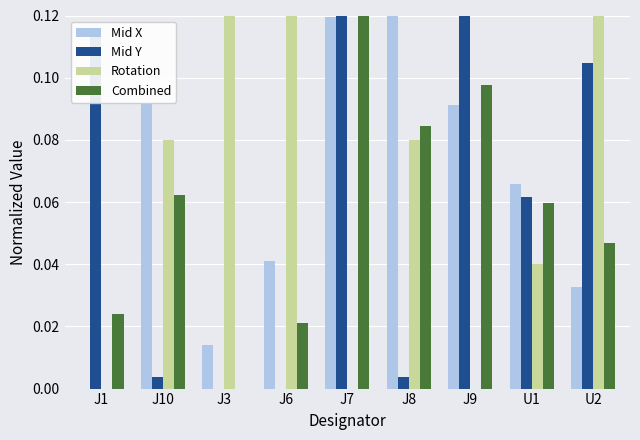

Is it true that Mid X equals 0.0 at U2?

True